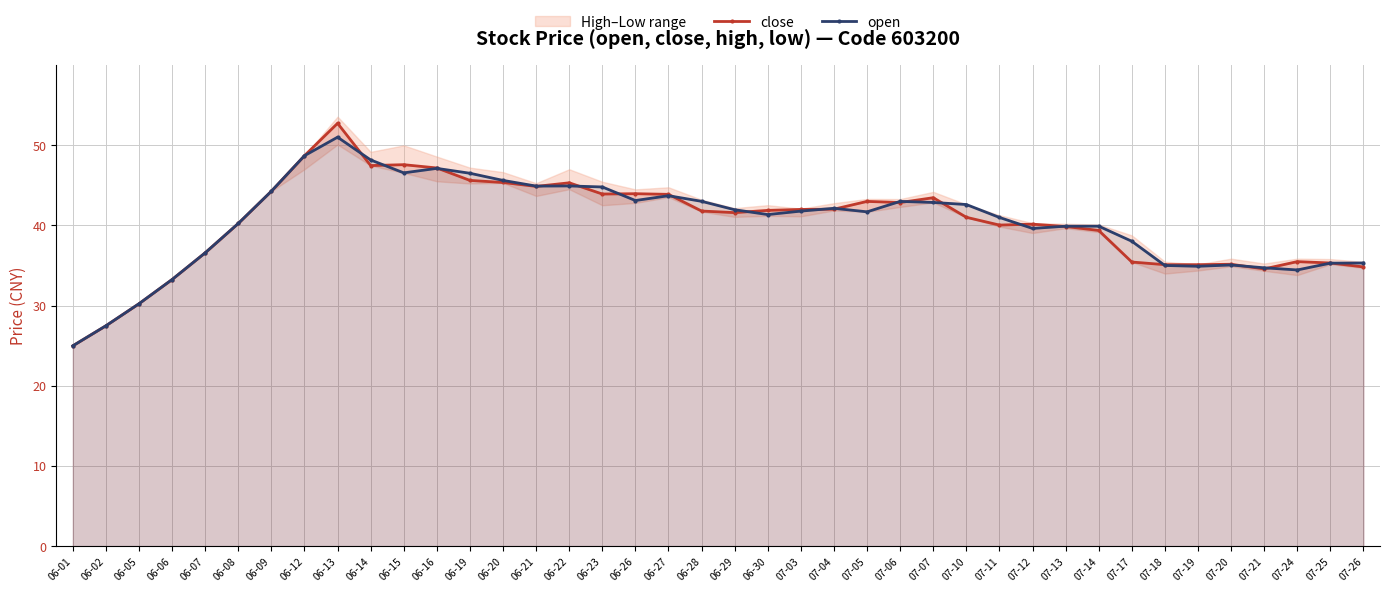

What is the spread (max minus min) of values at 06-22?

0.4